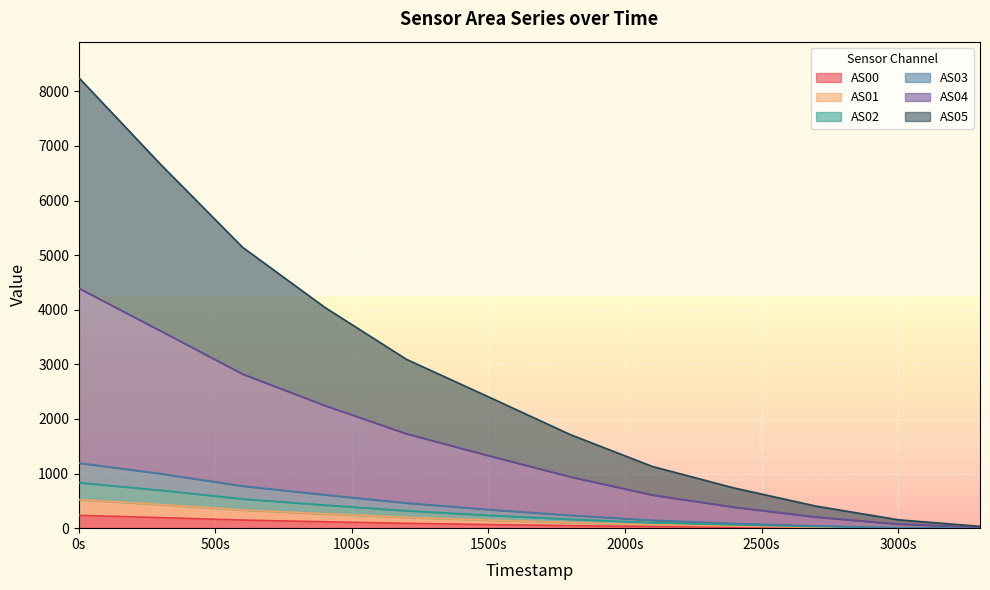

At which category is the sum across all series the highest?

0s